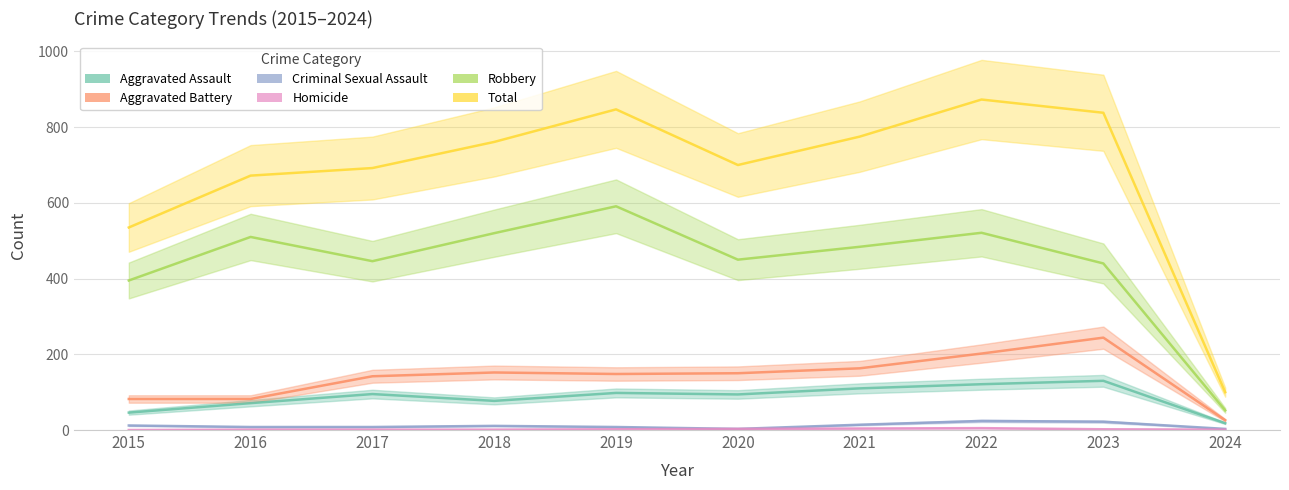

What are all the series names shown in the legend?

Aggravated Assault, Aggravated Battery, Criminal Sexual Assault, Homicide, Robbery, Total